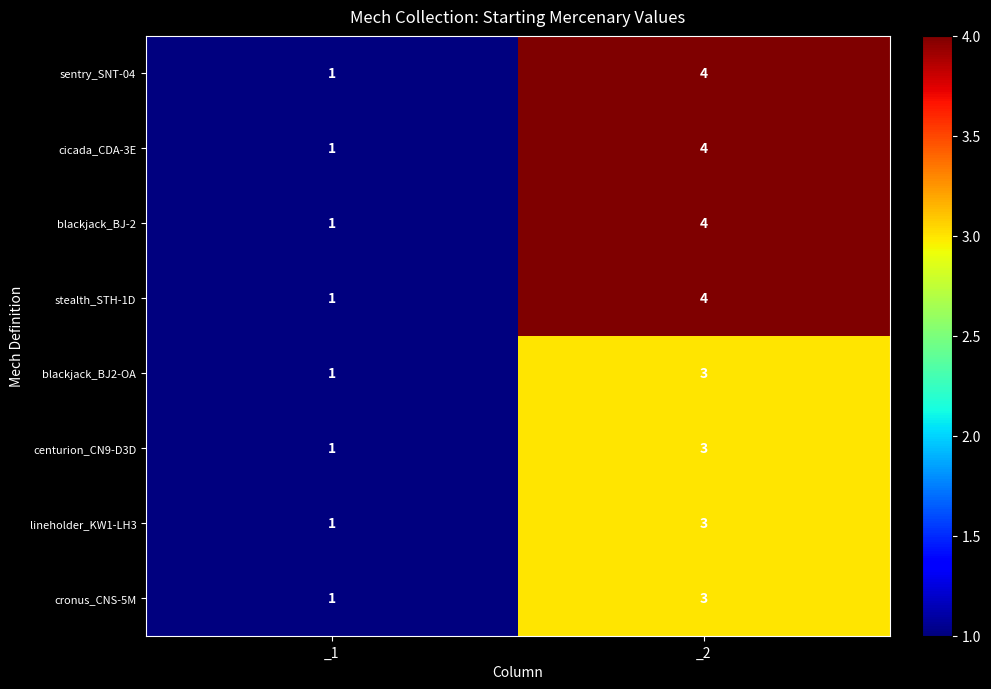

At which category is the sum across all series the highest?

_2